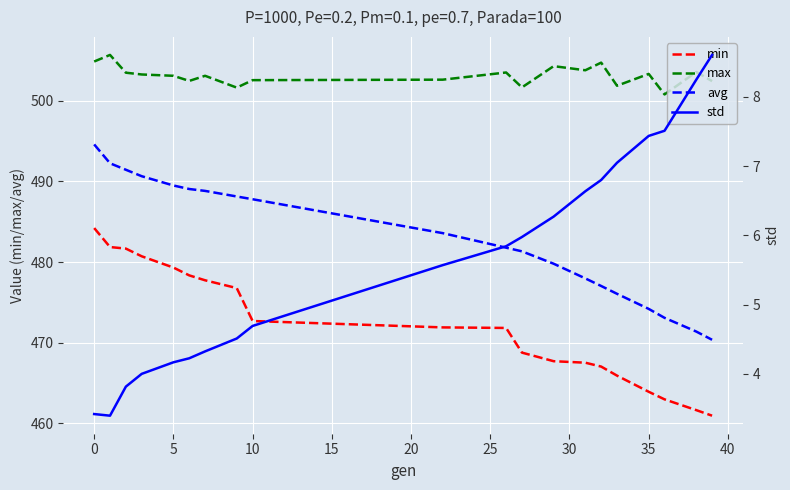

True or false: avg and min intersect in this chart.

False